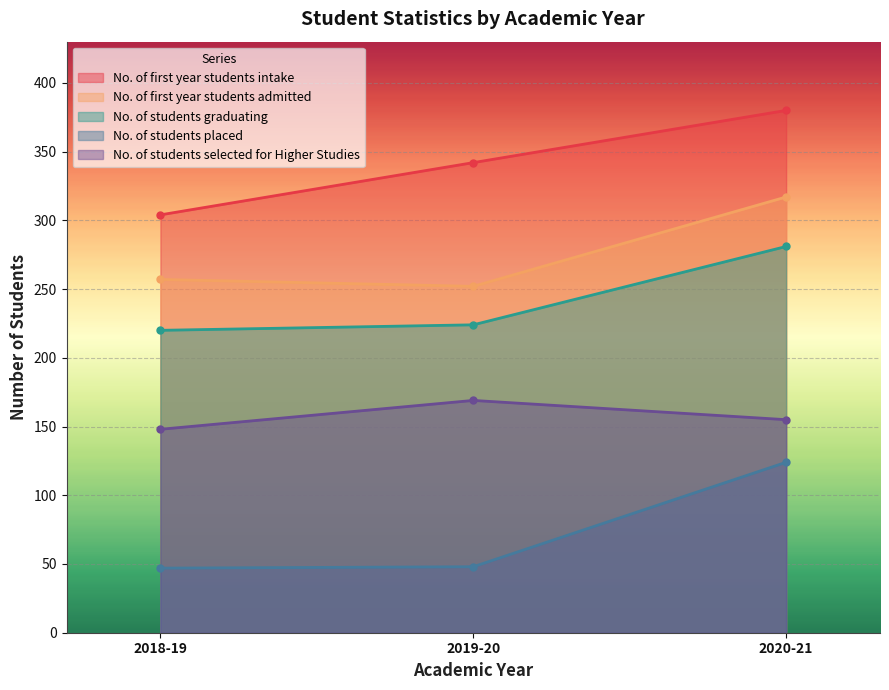

Which category has the highest value in the No. of first year students admitted series?

2020-21